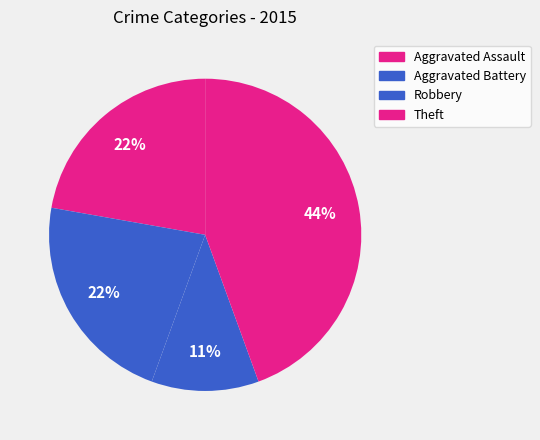

Does Aggravated Assault account for over 50% of the chart?

No